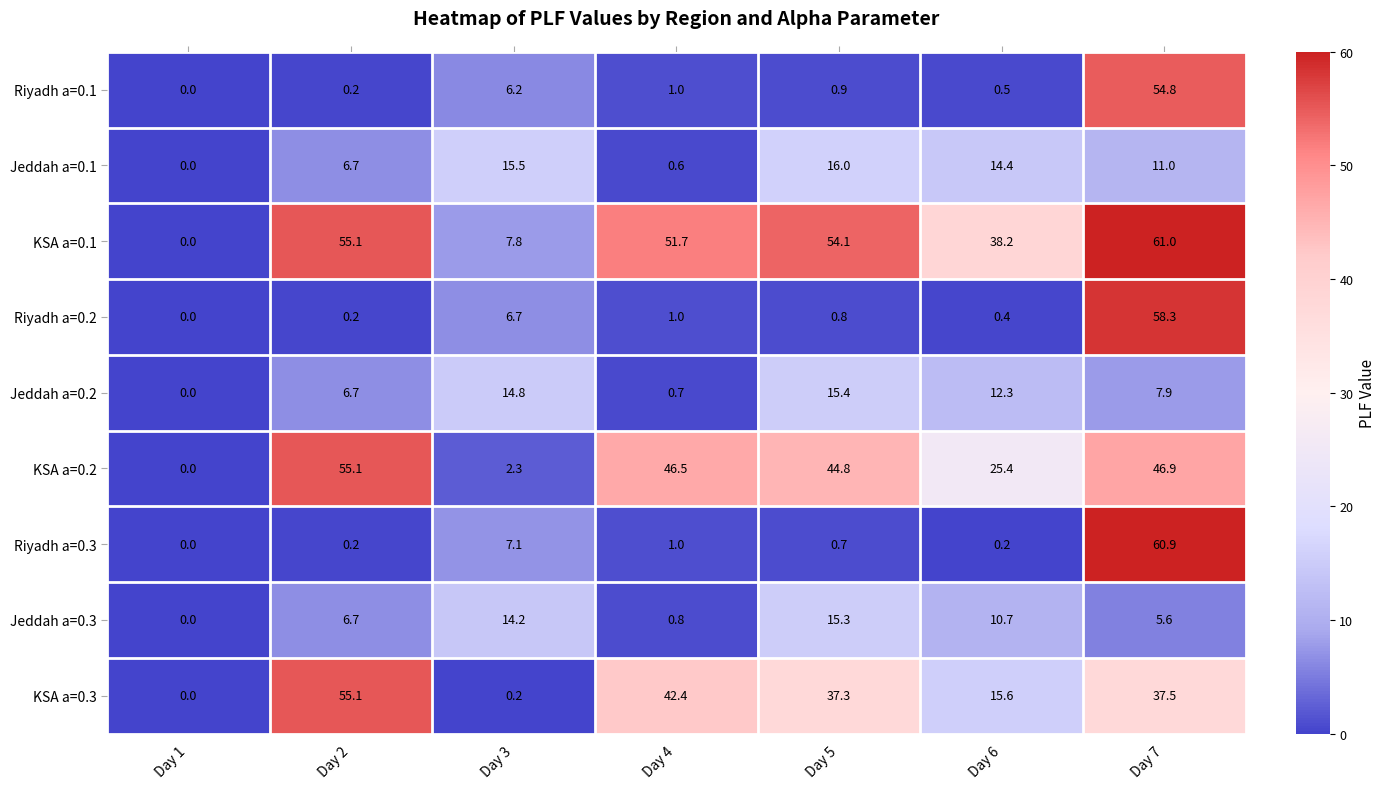

What value does the Riyadh a=0.2 series have at Day 7?

58.3